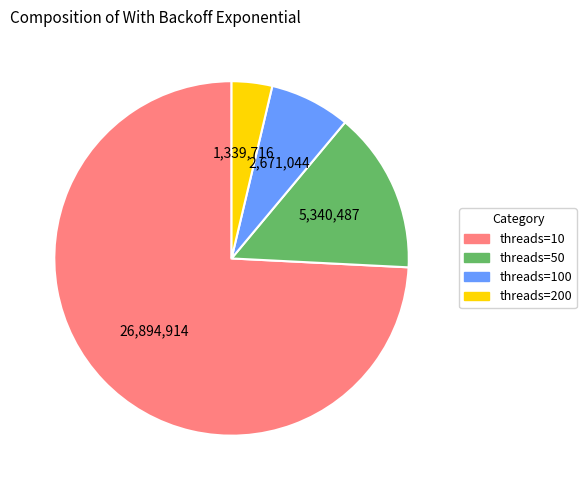

Between threads=100 and threads=50, which is larger?

threads=50